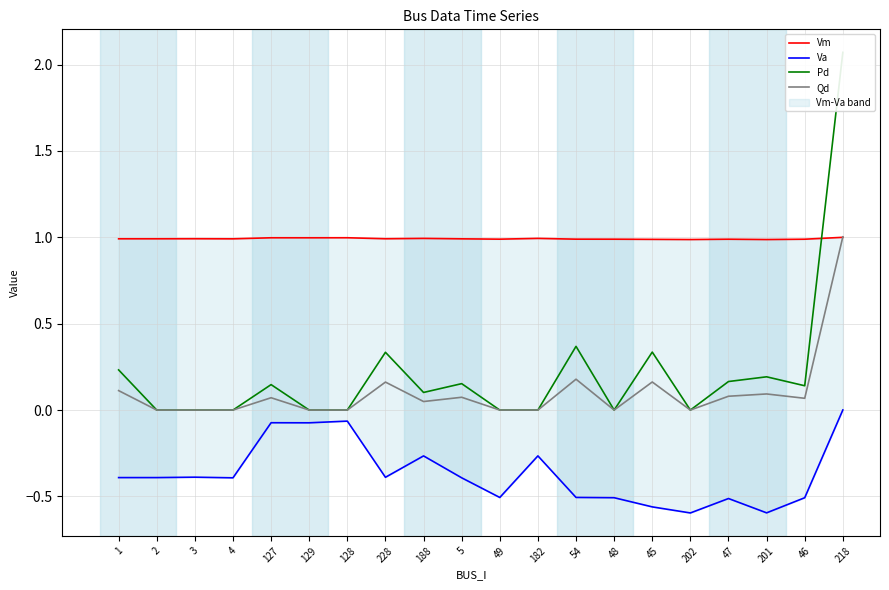

Reading right to left, transcribe all the data shown in this chart.

Vm: 1.0	1.0	1.0	1.0	1.0	1.0	1.0	1.0	1.0	1.0	1.0	1.0	1.0	1.0	1.0	1.0	1.0	1.0	1.0	1.0
Va: 0.0	-0.5	-0.6	-0.5	-0.6	-0.6	-0.5	-0.5	-0.3	-0.5	-0.4	-0.3	-0.4	-0.1	-0.1	-0.1	-0.4	-0.4	-0.4	-0.4
Pd: 2.1	0.1	0.2	0.2	0.0	0.3	0.0	0.4	0.0	0.0	0.2	0.1	0.3	0.0	0.0	0.1	0.0	0.0	0.0	0.2
Qd: 1.0	0.1	0.1	0.1	0.0	0.2	0.0	0.2	0.0	0.0	0.1	0.0	0.2	0.0	0.0	0.1	0.0	0.0	0.0	0.1